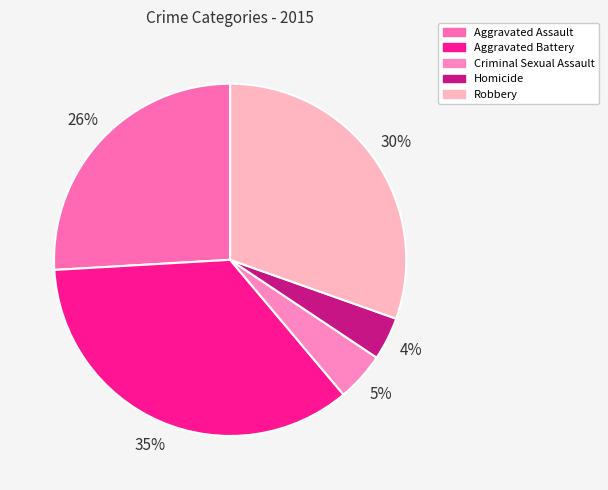

To the nearest percent, what is the combined percentage of Homicide and Aggravated Assault?

30%